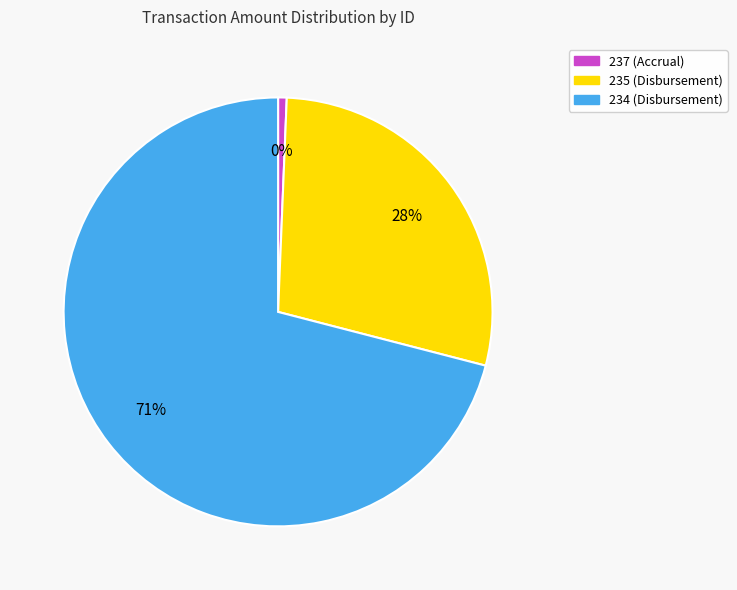

How many slices are in this pie chart?

3